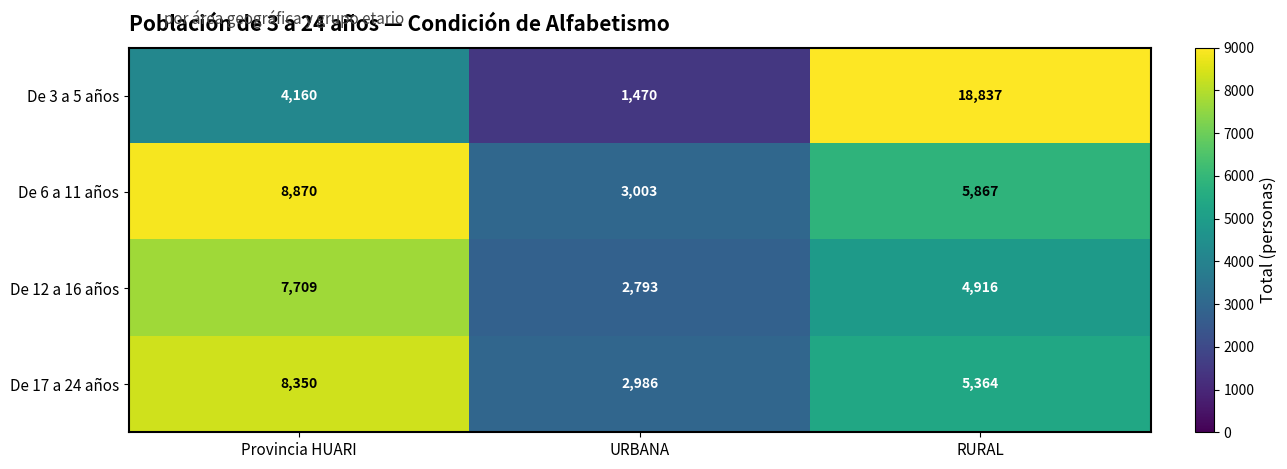

At which category does the chart reach its peak across all series?

RURAL